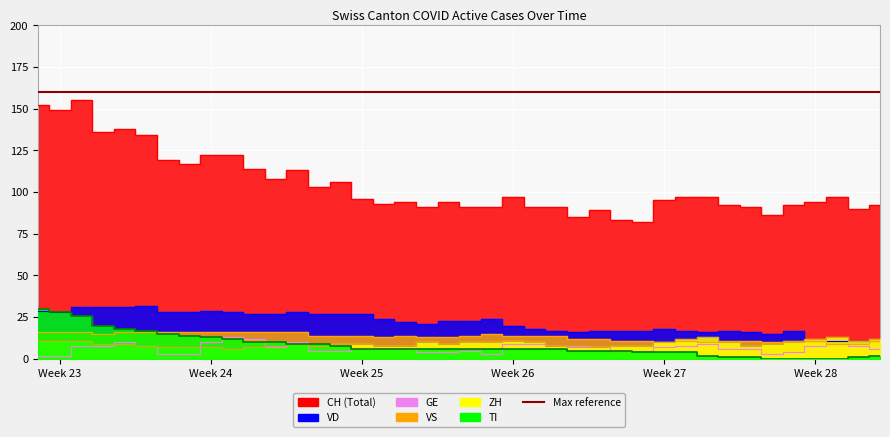

What position from the right is Week 25?

25